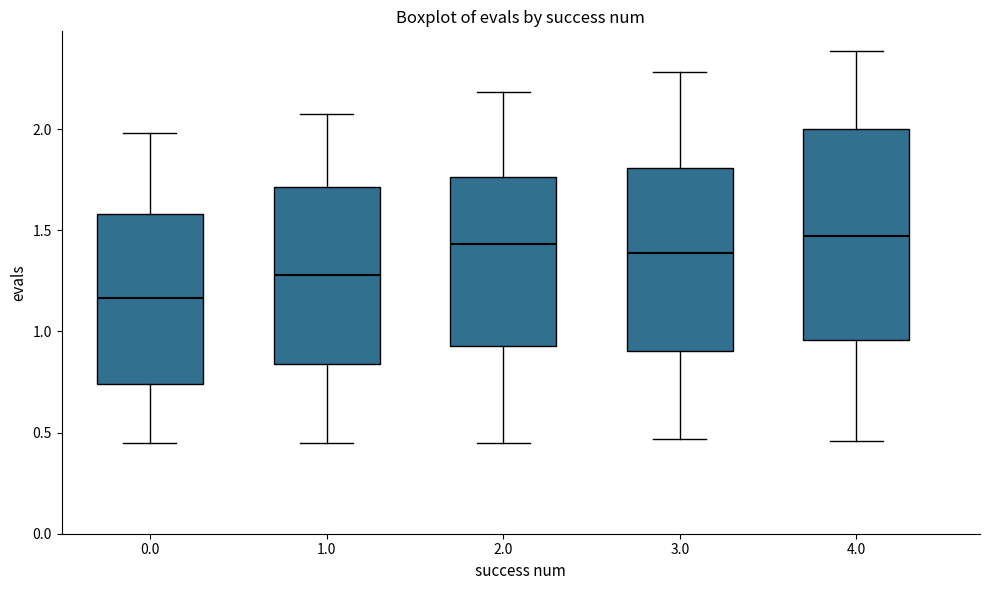

Where does the median line of the box at x = 2.0 sit on the y-axis? The values are not printed on the chart, so give them approximately, as read against the axis.

1.45